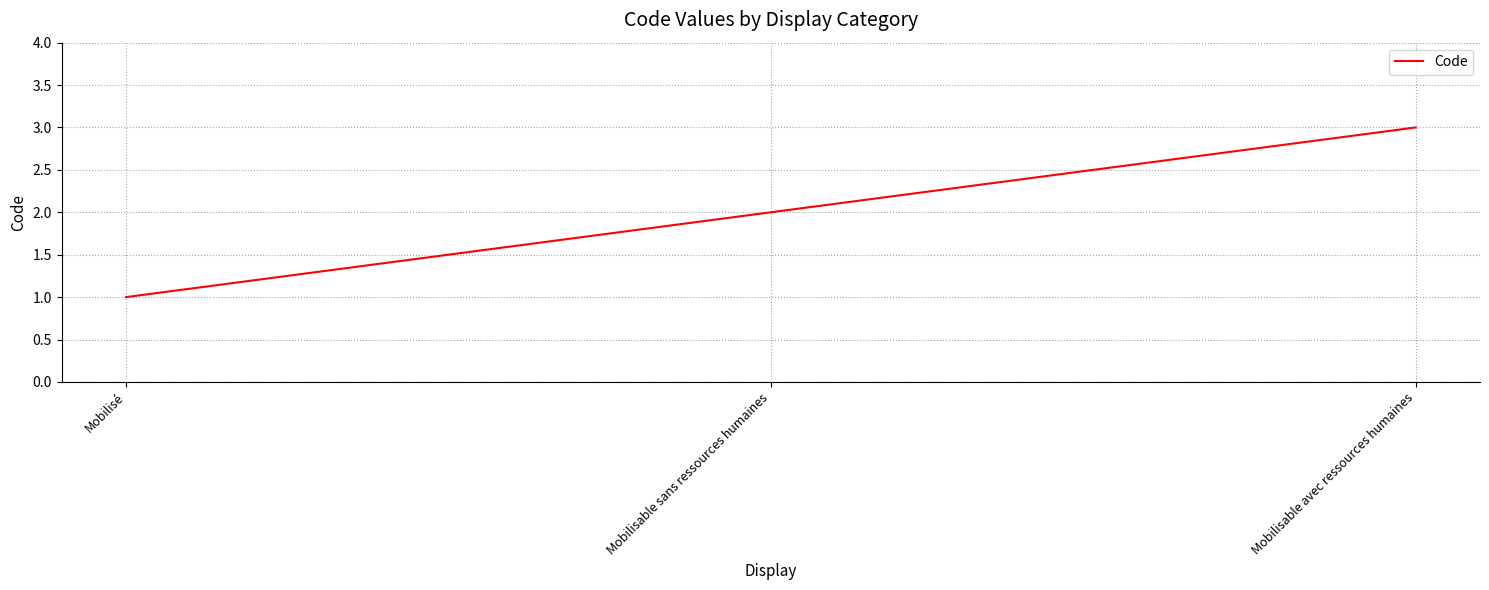

List the labels in order of value, smallest first.

Mobilisé, Mobilisable sans ressources humaines, Mobilisable avec ressources humaines